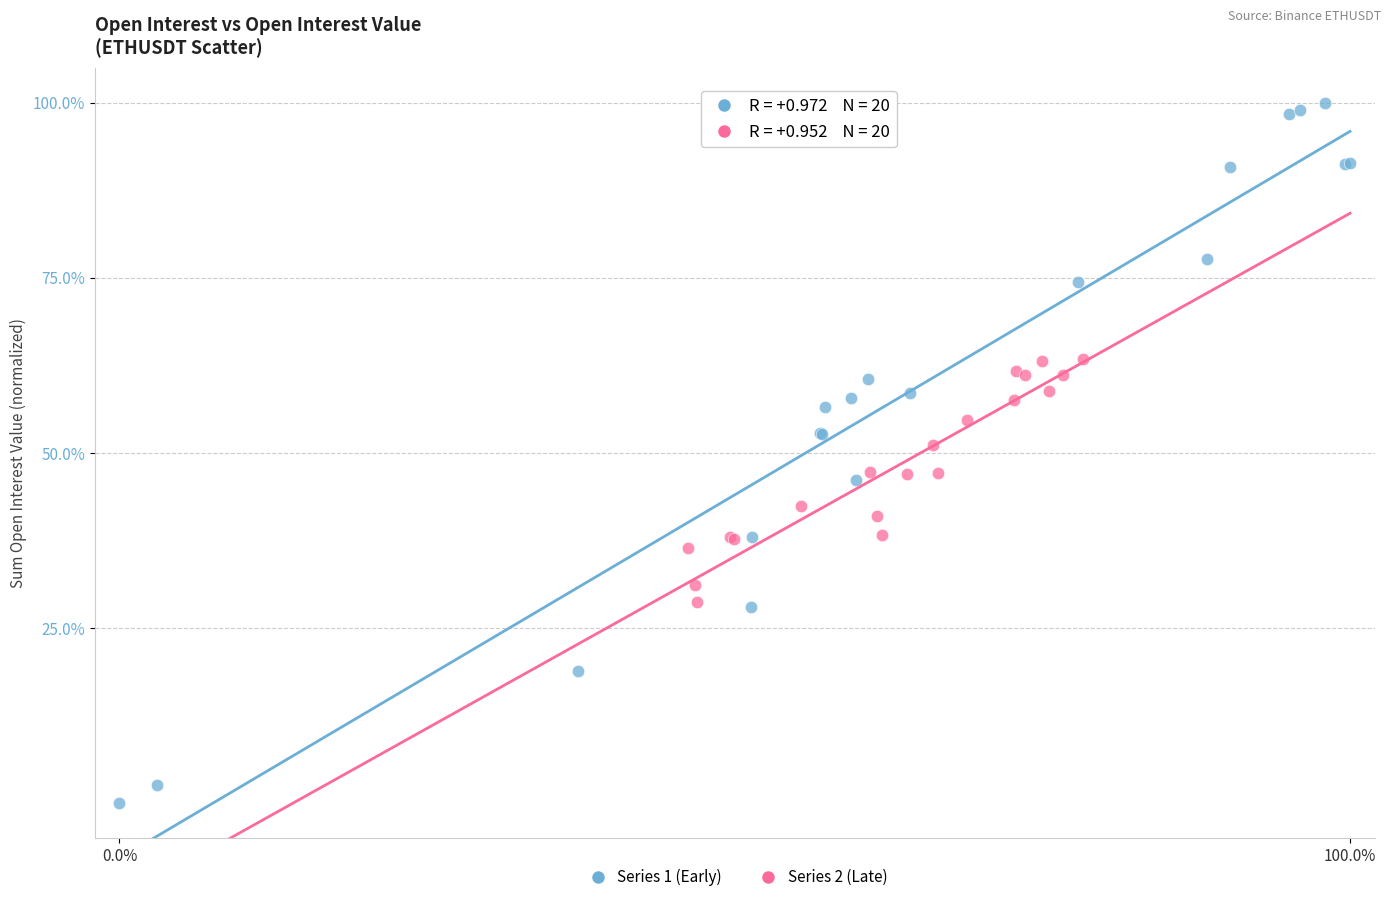

Which series has the largest Y range (max minus min)?

Series 1 (Early)